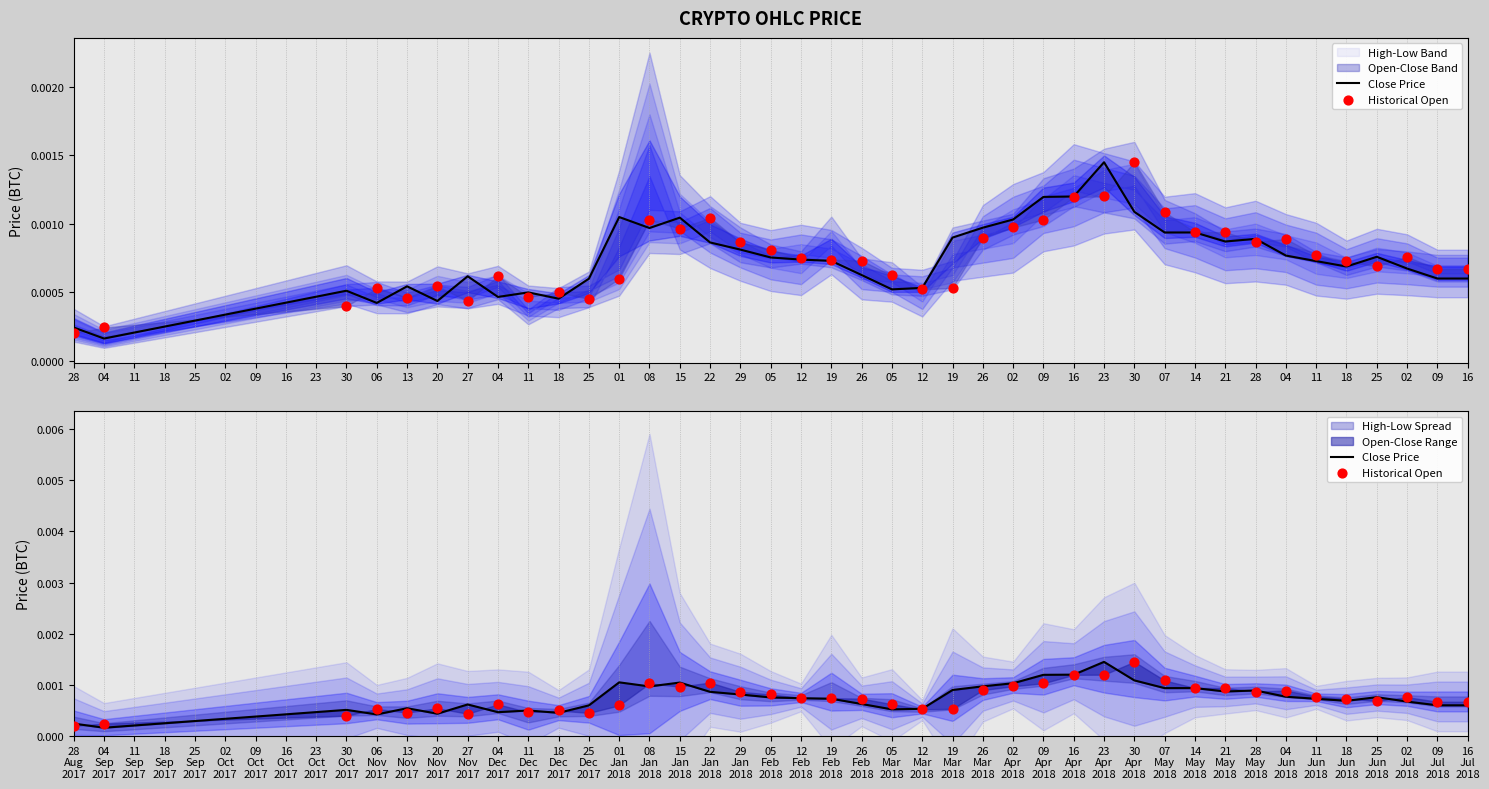

Is the value of Close Price at 11 Jun 2018 greater than the value of Historical Open at 27 Nov 2017?

Yes